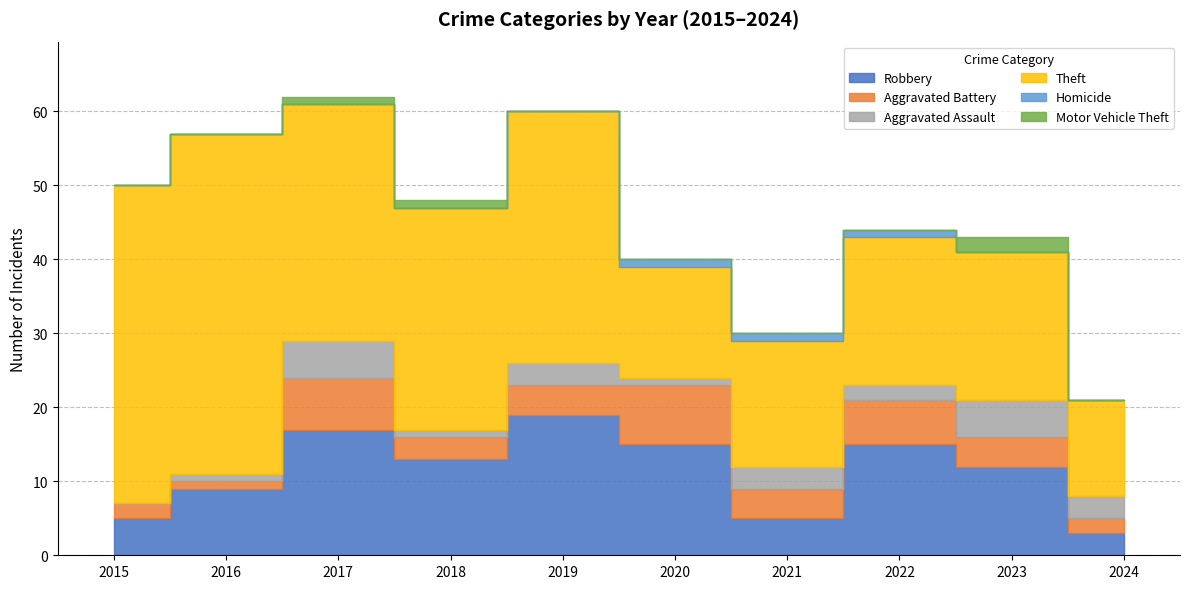

Which category has the highest value in the Homicide series?

2020